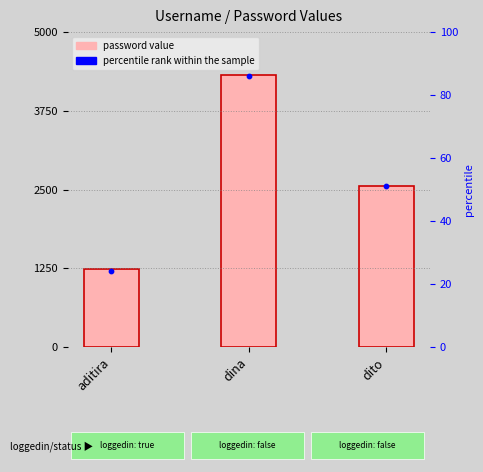

What is the total value across all series at dito?

2603